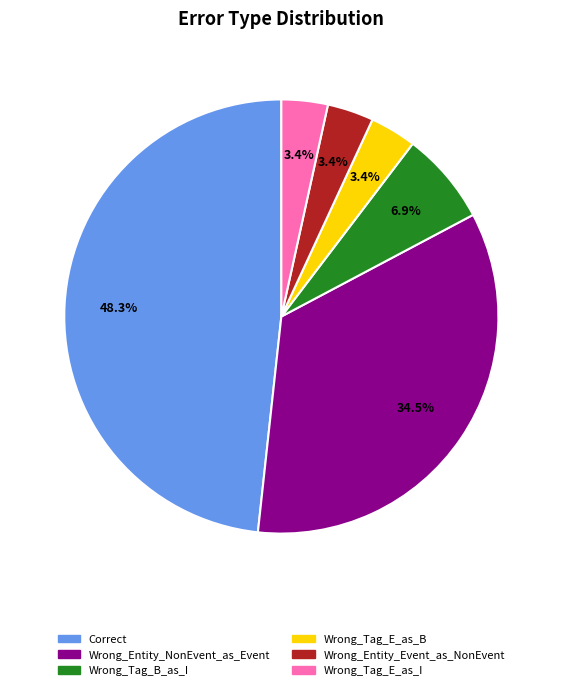

Between Wrong_Tag_E_as_I and Wrong_Entity_NonEvent_as_Event, which is larger?

Wrong_Entity_NonEvent_as_Event